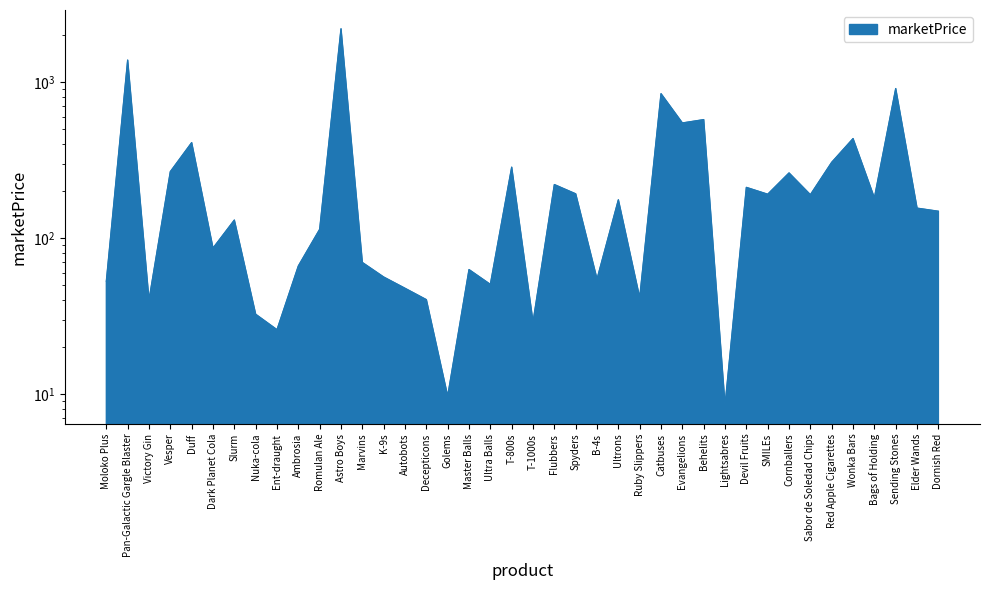

Which has a higher value, Devil Fruits or Victory Gin?

Devil Fruits